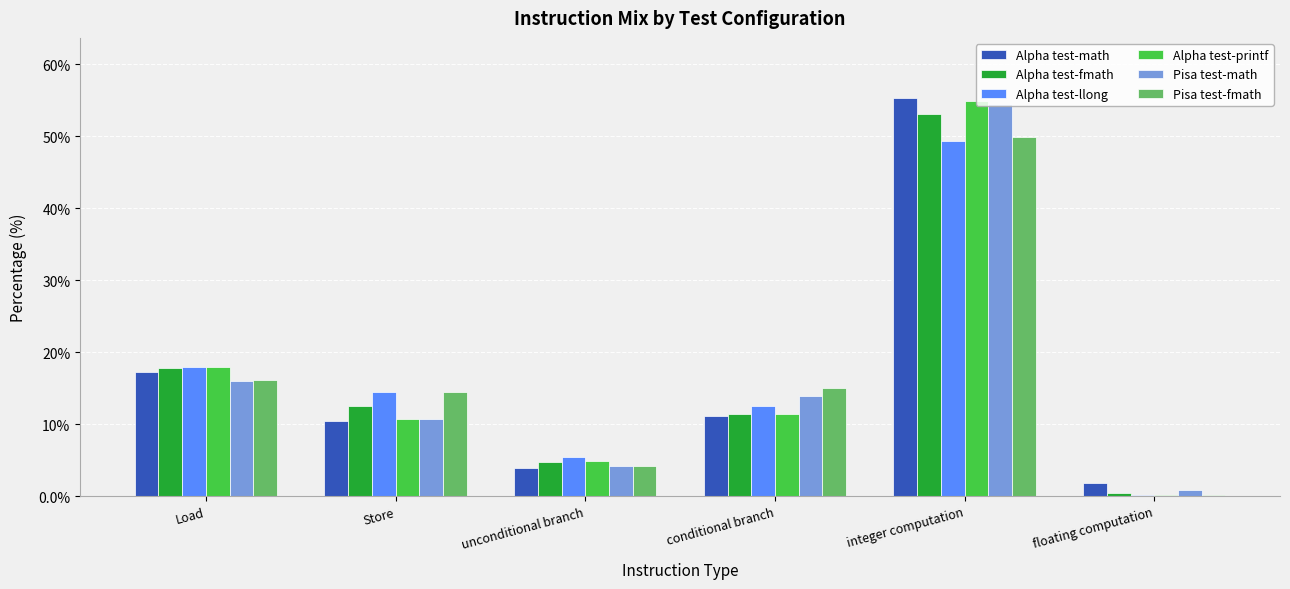

What is the sum of the Pisa test-math values at conditional branch and integer computation?

68.3